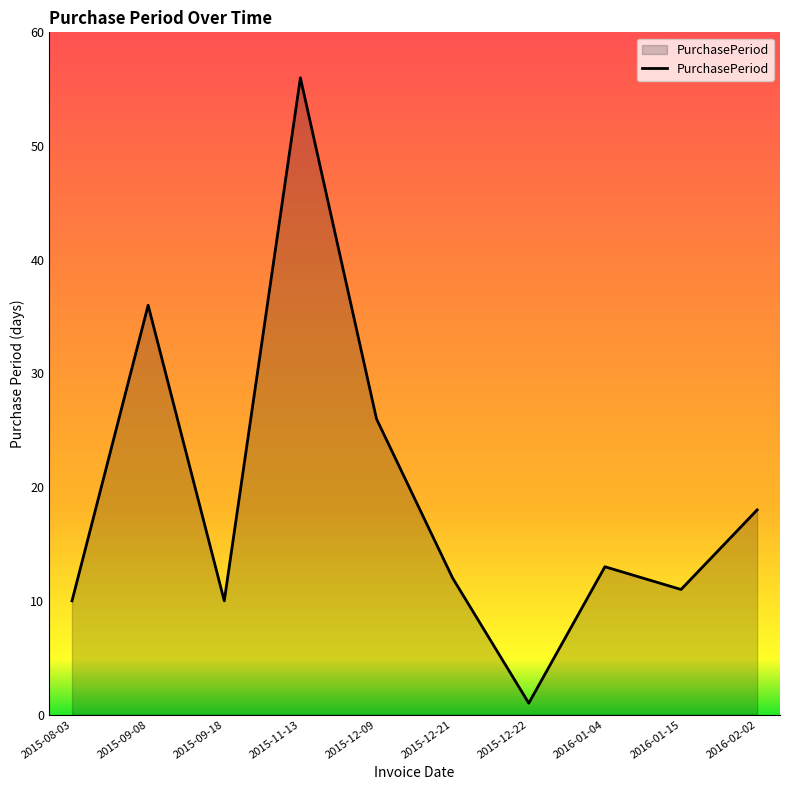

Where is the first local maximum?

2015-09-08